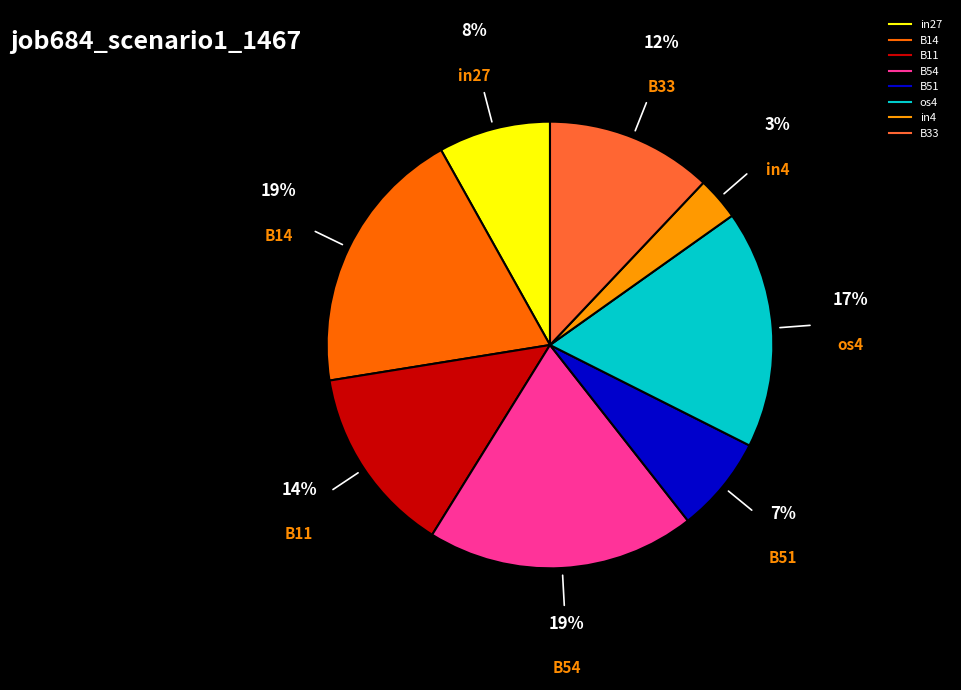

Is the sum of B14 and B11 greater than half?

No